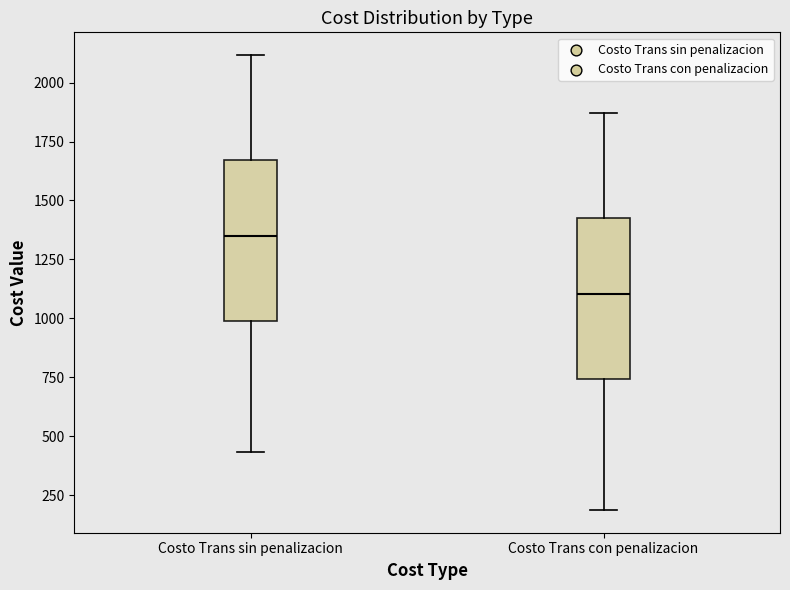

Where does the upper whisker of the box for Costo Trans sin penalizacion end on the y-axis? The values are not printed on the chart, so give them approximately, as read against the axis.

2100